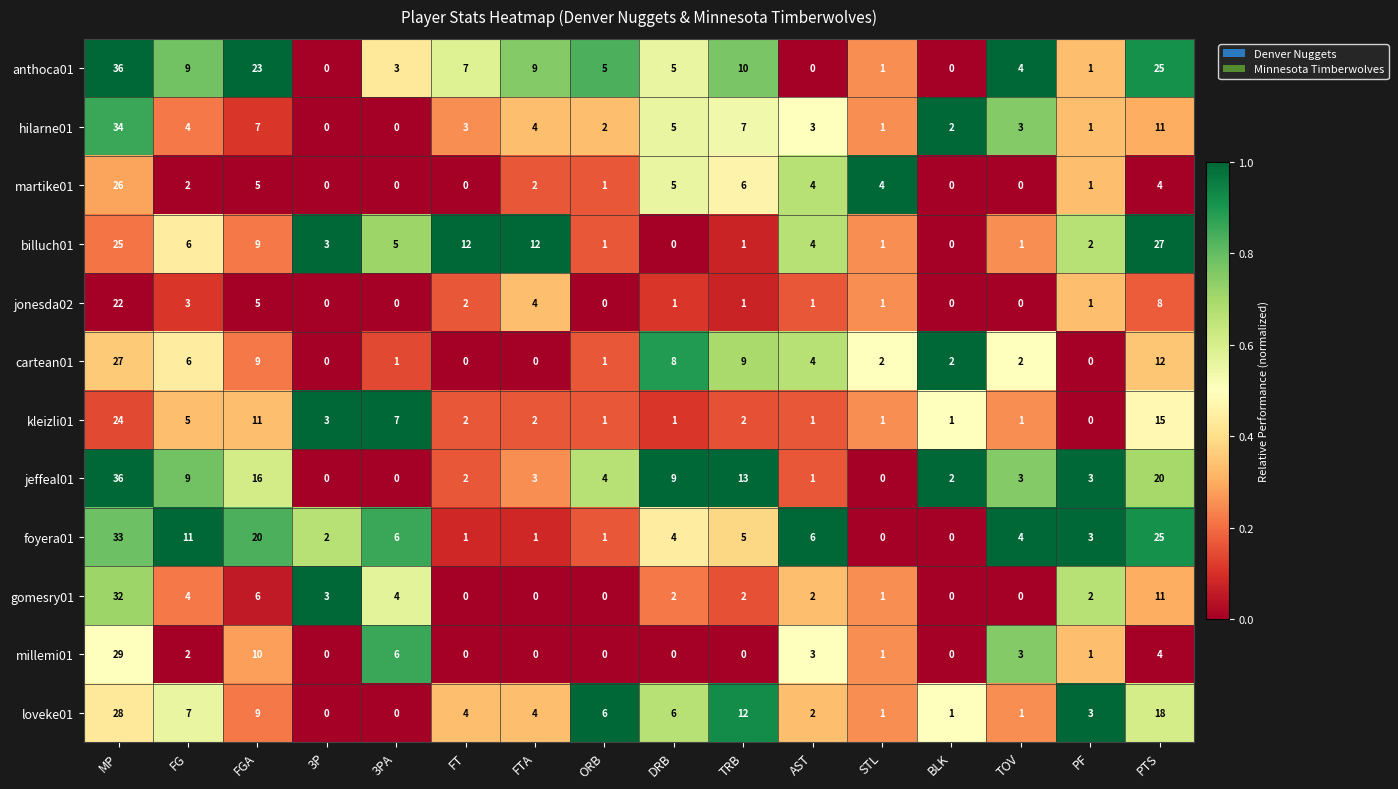

The value of cartean01 at STL is 1. True or false?

False